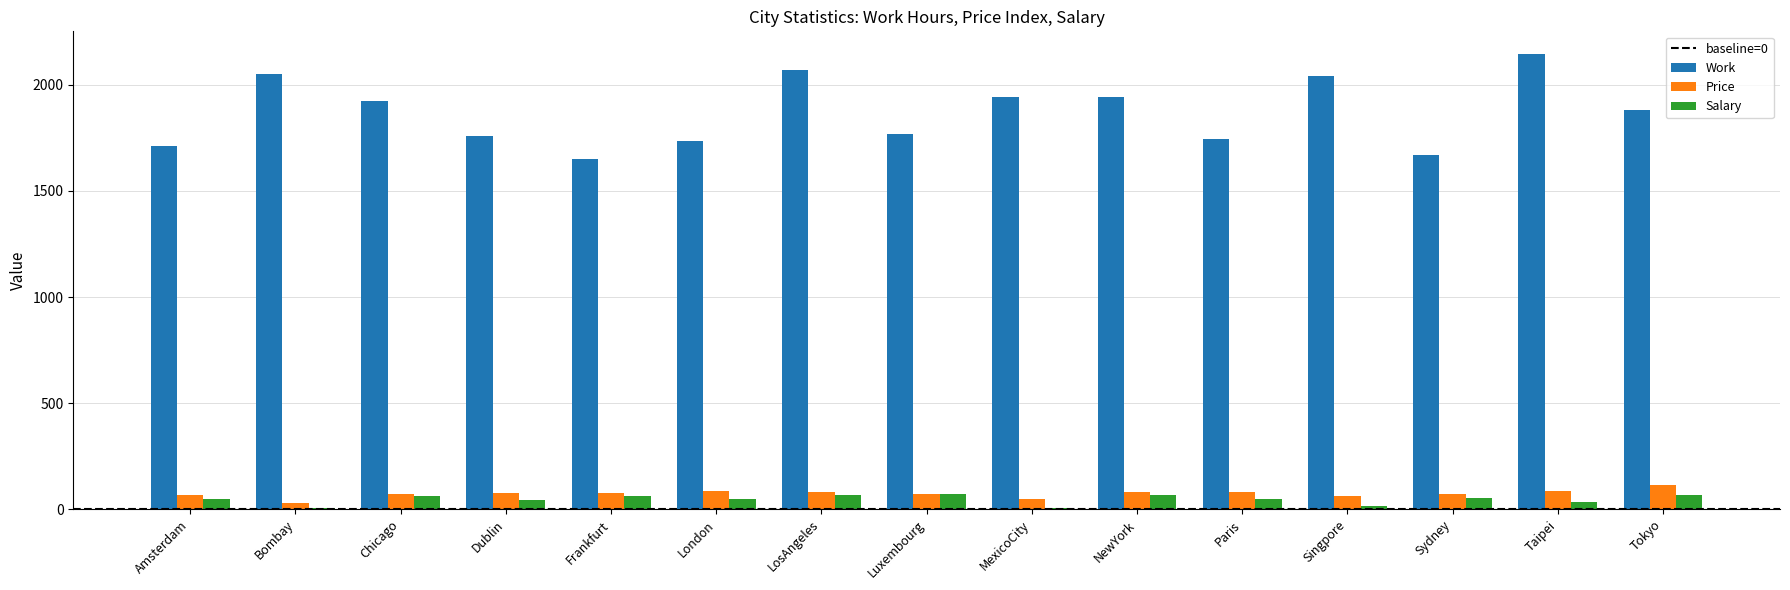

What is the sum of all Price values?

1104.6